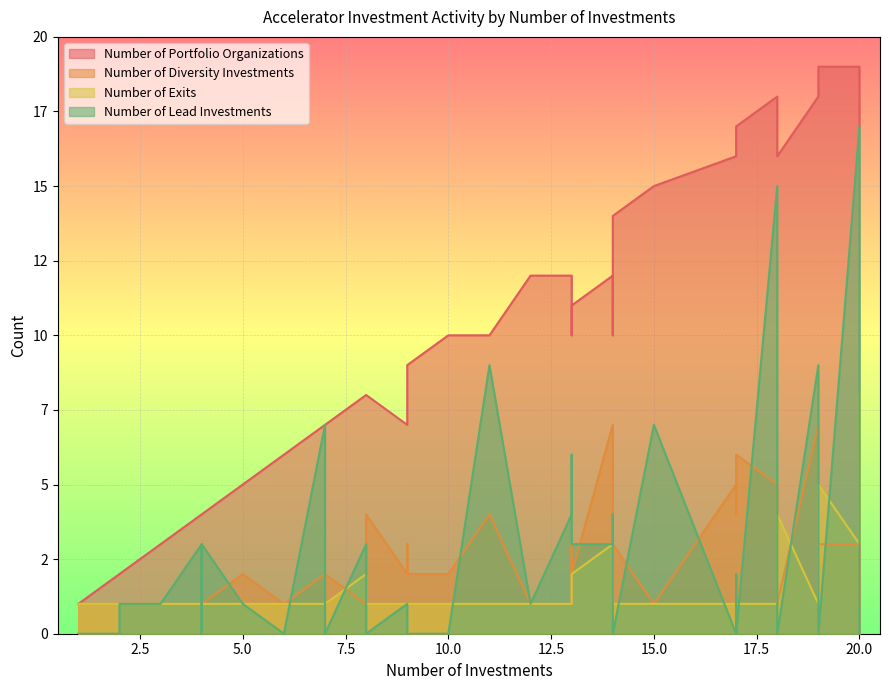

What is the average value of the Number of Diversity Investments series?

2